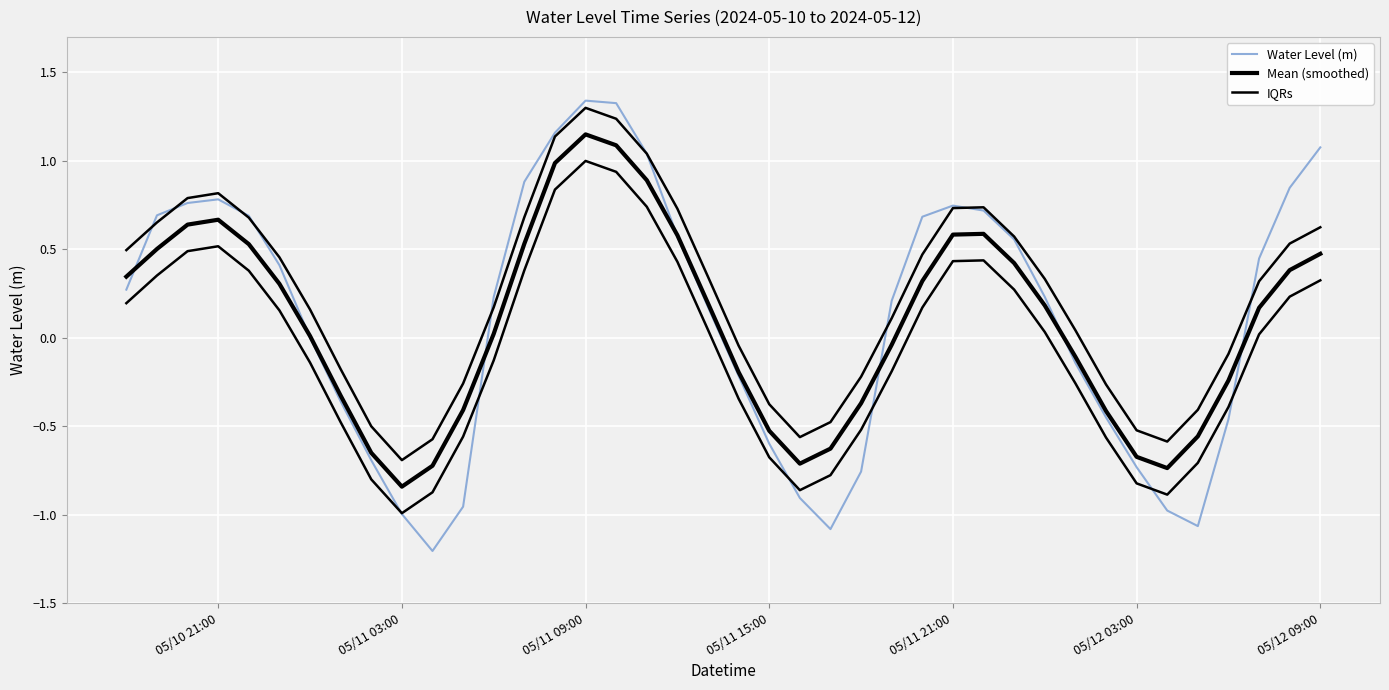

In Water Level (m), how many points are higher than both neighbors (excluding endpoints)?

3